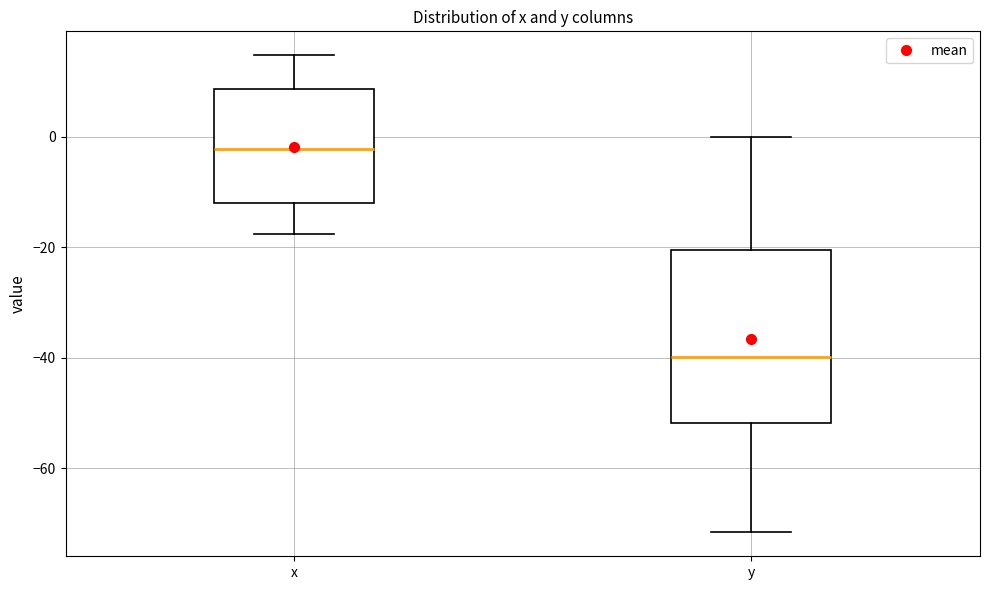

Which box has the lowest median line?

y